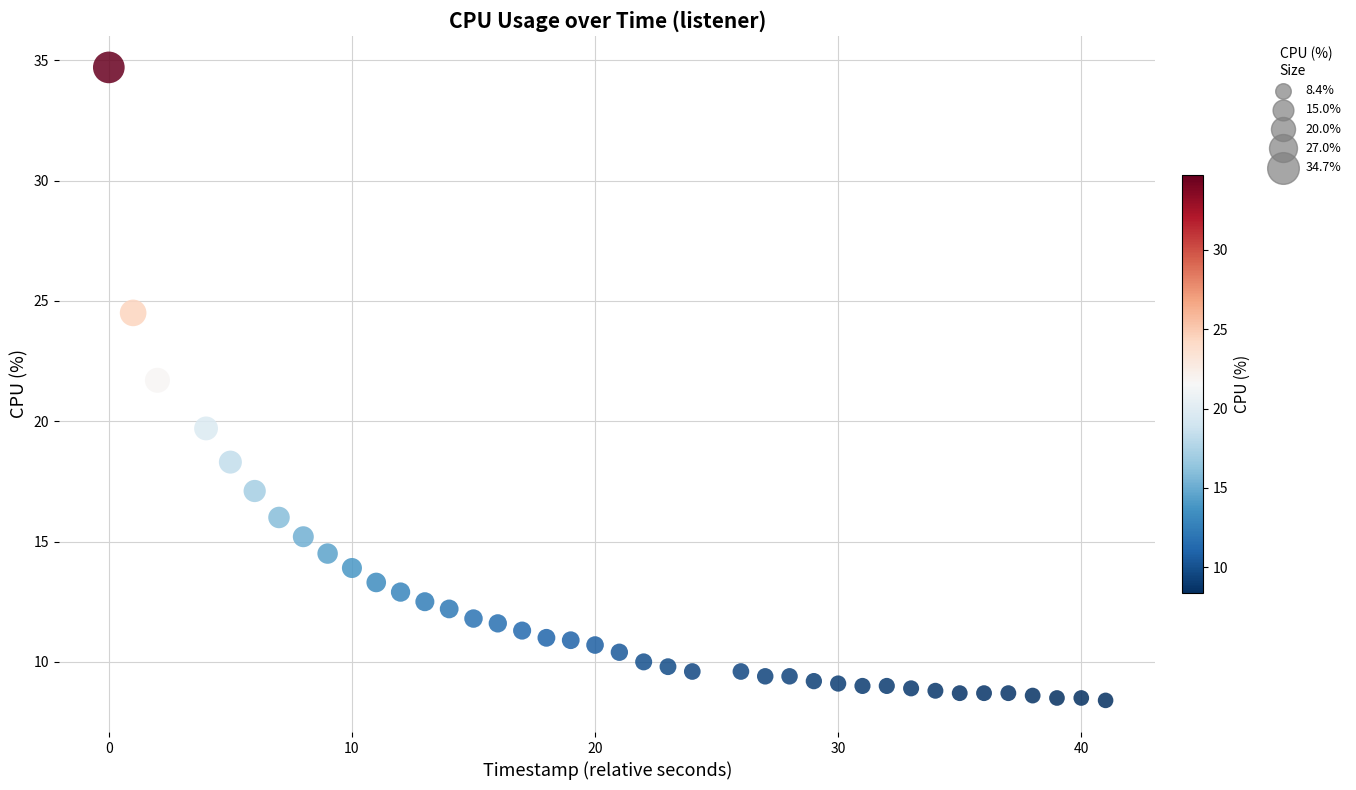

What Y value in the scatter plot is closest to 21?

21.7